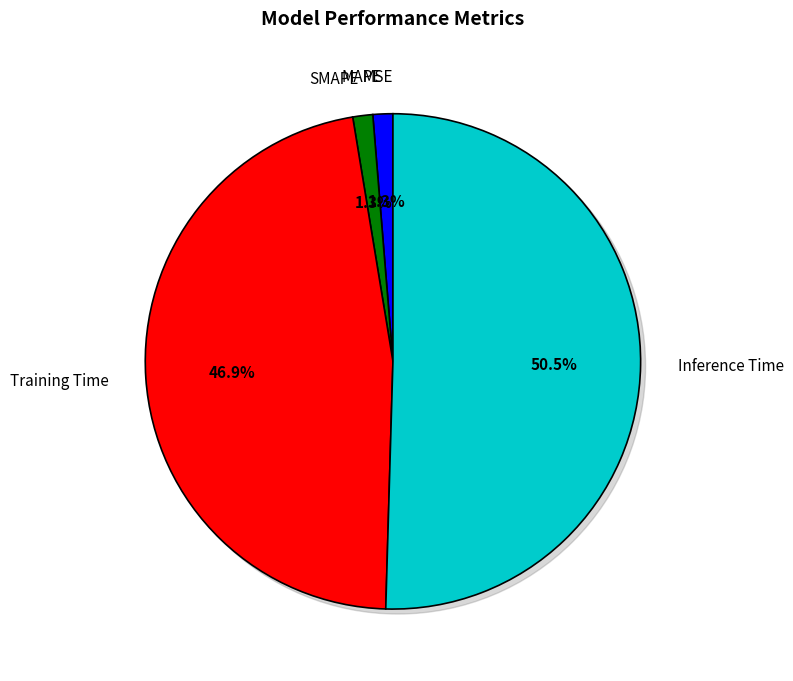

Does Inference Time account for over 50% of the chart?

Yes